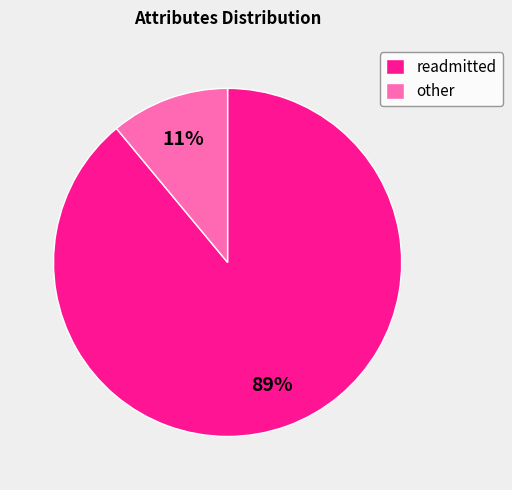

Which category has the biggest portion of the pie?

readmitted